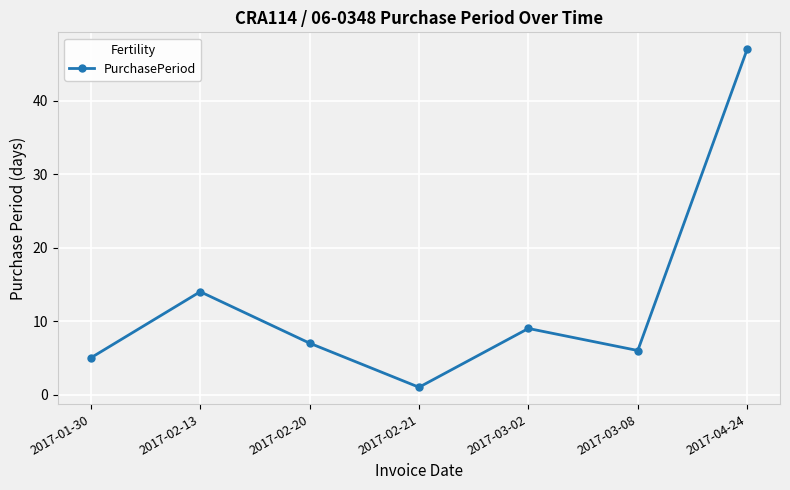

Reading right to left, extract all data points from this chart.

47	6	9	1	7	14	5